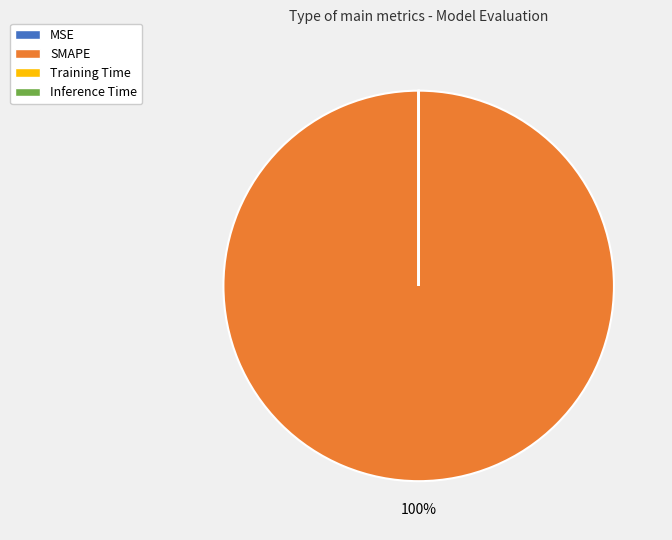

To the nearest percent, what is the difference between the largest and smallest slice percentages?

100%